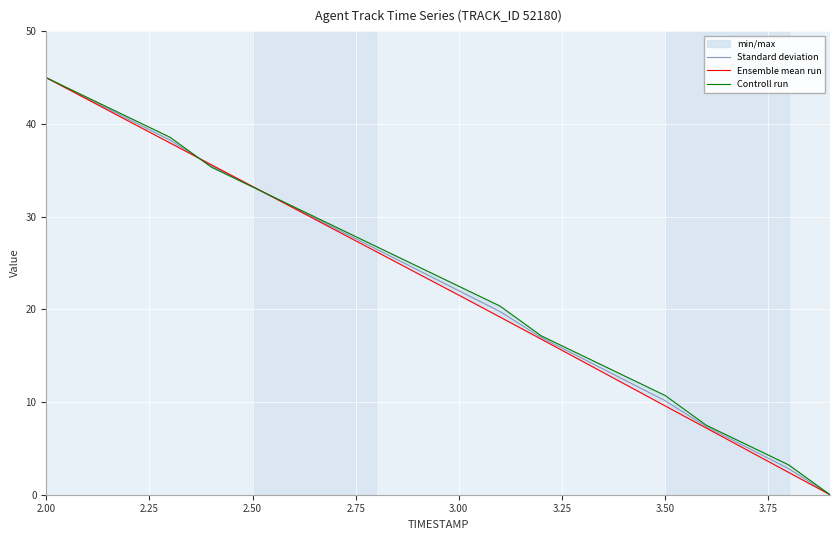

Reading left to right, extract all data points from this chart.

Standard deviation: 45.0	42.8	40.5	38.3	35.5	33.2	31.0	28.8	26.5	24.3	22.0	19.8	17.0	14.7	12.4	10.2	7.3	5.1	2.8	0.0
Ensemble mean run: 45.0	42.7	40.3	38.0	35.6	33.3	30.9	28.6	26.2	23.9	21.5	19.2	16.8	14.4	12.0	9.6	7.2	4.8	2.4	0.0
Controll run: 45.0	42.9	40.7	38.6	35.4	33.2	31.1	28.9	26.8	24.6	22.5	20.4	17.1	15.0	12.9	10.7	7.5	5.4	3.2	0.0